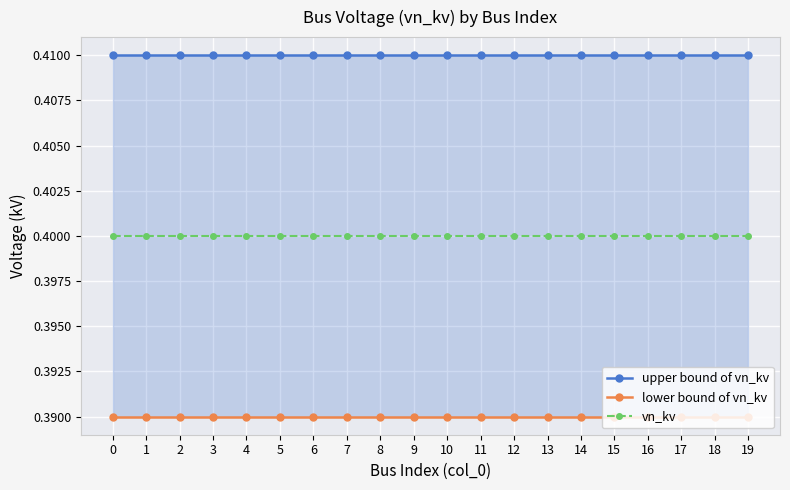

What is the value of the lower bound of vn_kv point at the 16th from the left?

0.4